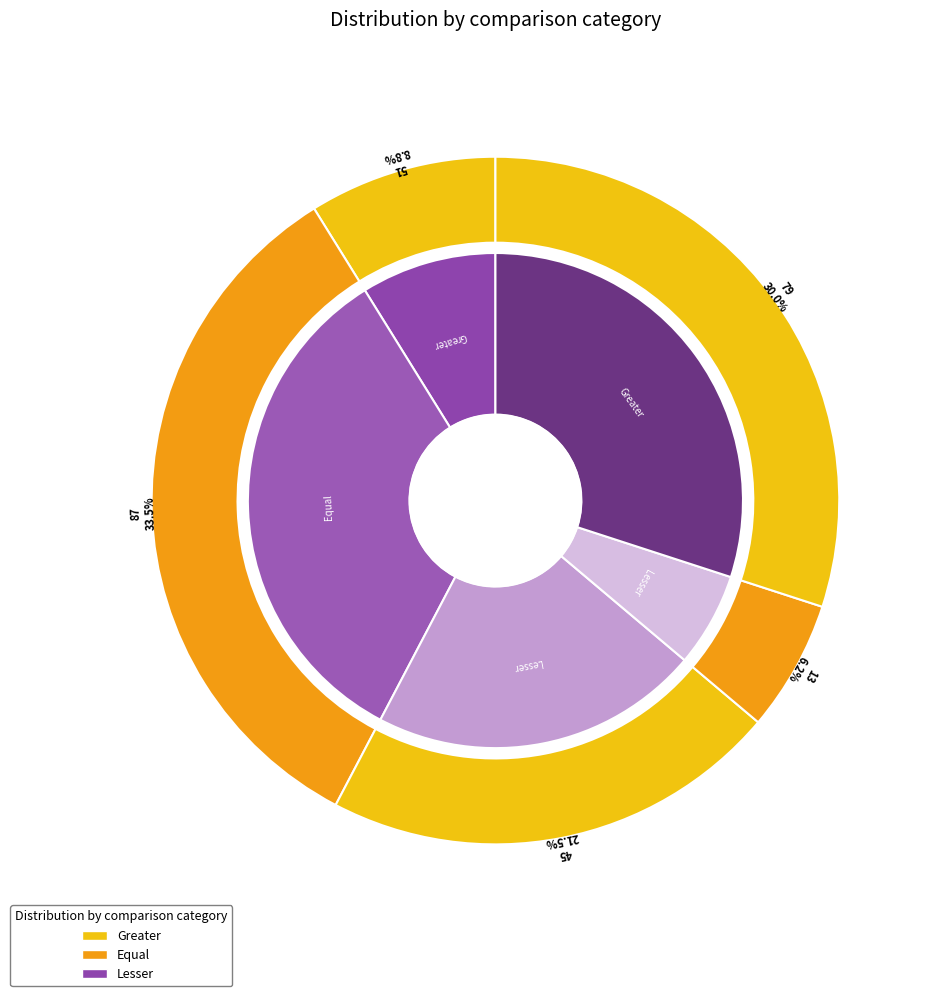

What is the ratio of the value at 51 to the value at 79?

0.3